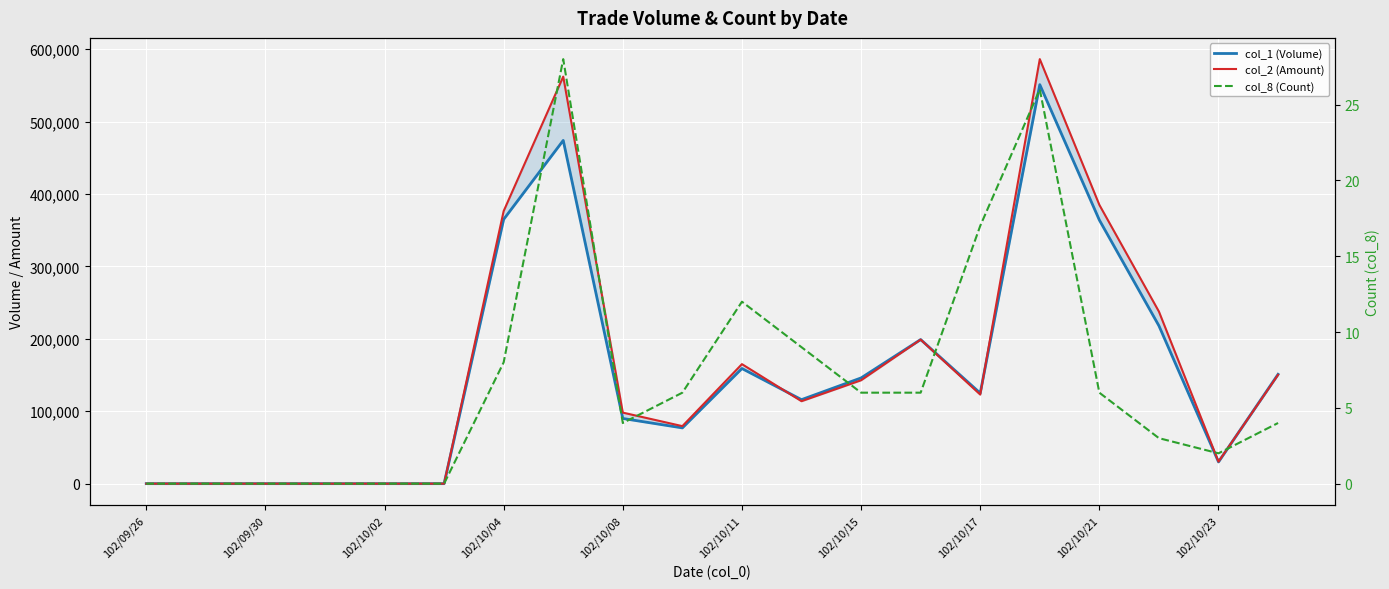

Reading left to right, what are all the values shown in this chart?

col_1 (Volume): 0	0	0	0	0	0	365000	474000	90000	77000	159000	116000	146000	199000	125000	551000	364000	218000	30000	151000
col_2 (Amount): 0	0	0	0	0	0	376430	562130	98100	79430	165050	113850	142760	198910	123010	586270	384970	237620	30400	150290
col_8 (Count): 0	0	0	0	0	0	8	28	4	6	12	9	6	6	17	26	6	3	2	4